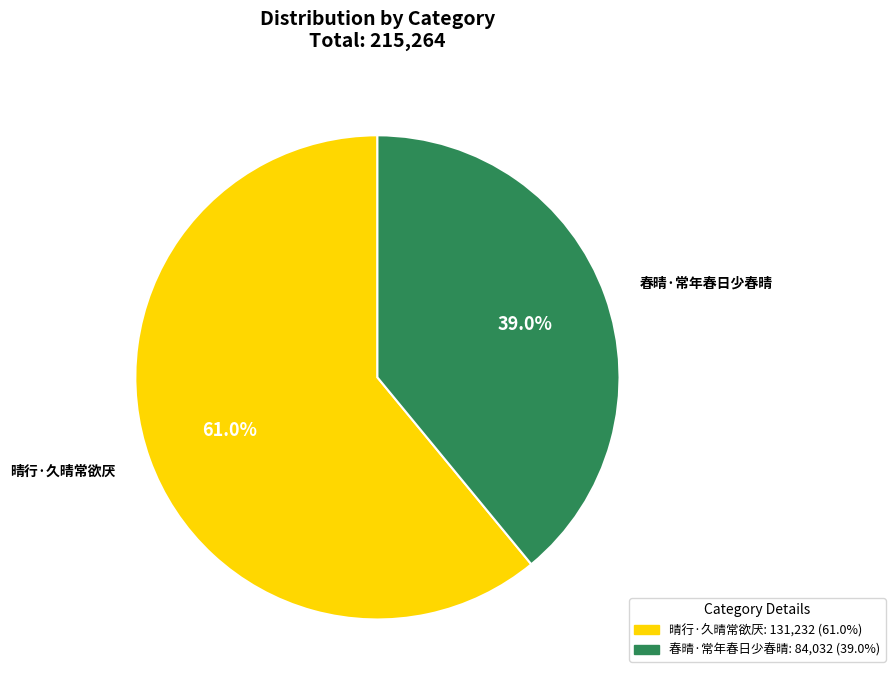

Is 晴行·久晴常欲厌 the majority of the pie?

Yes